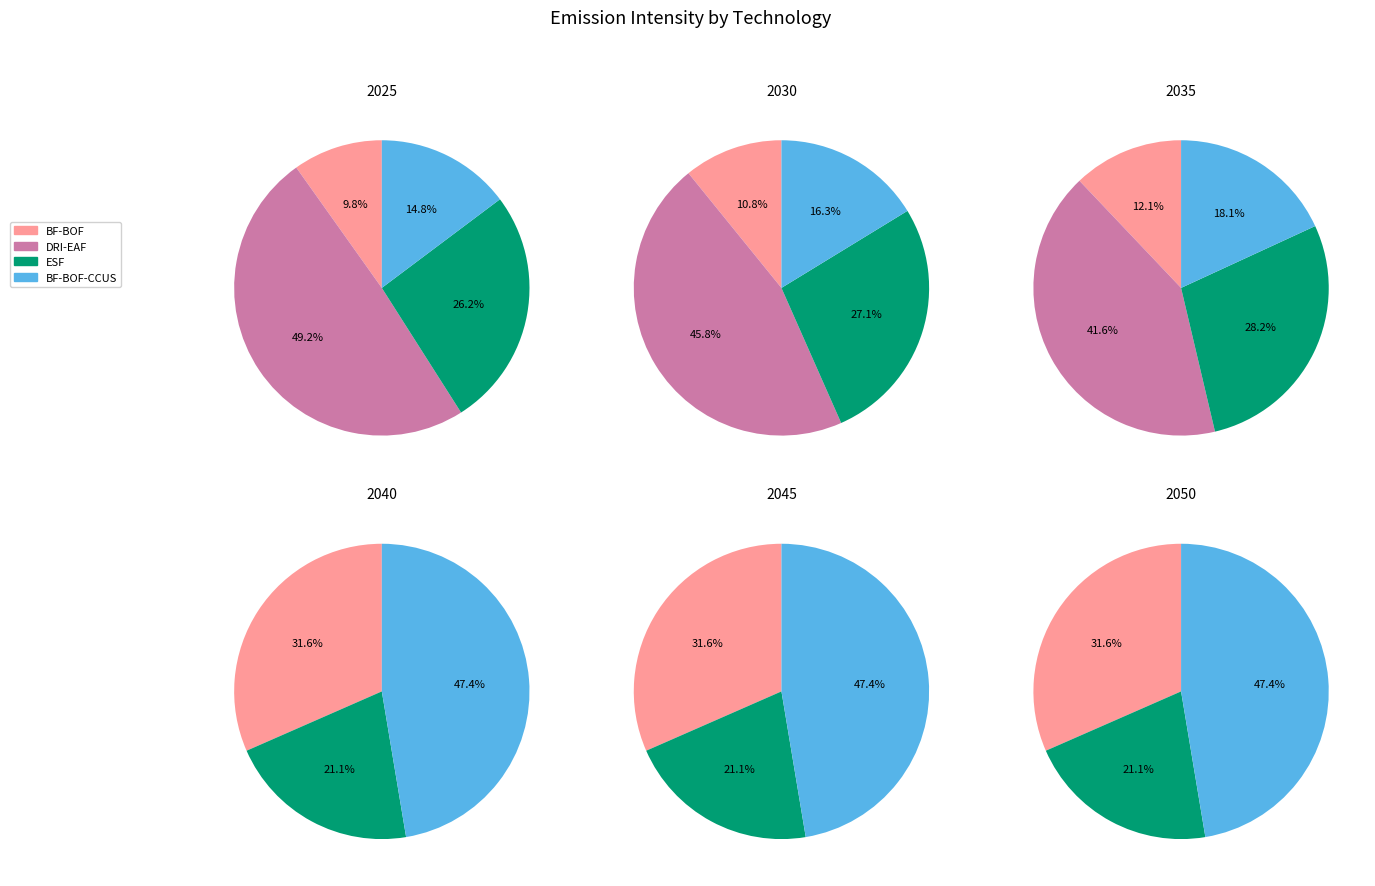

Is the sum of DRI-EAF and BF-BOF greater than half?

Yes